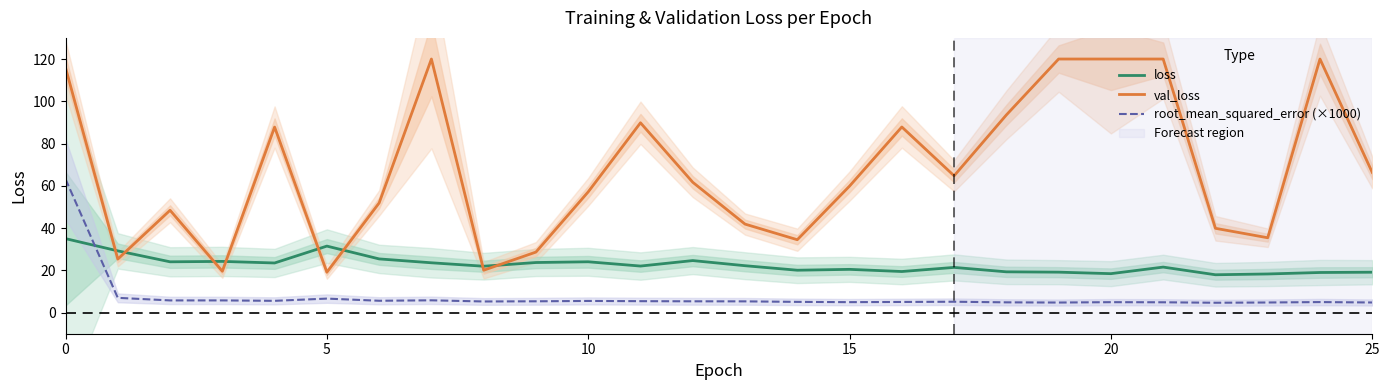

What is the average value of the loss series?

22.6